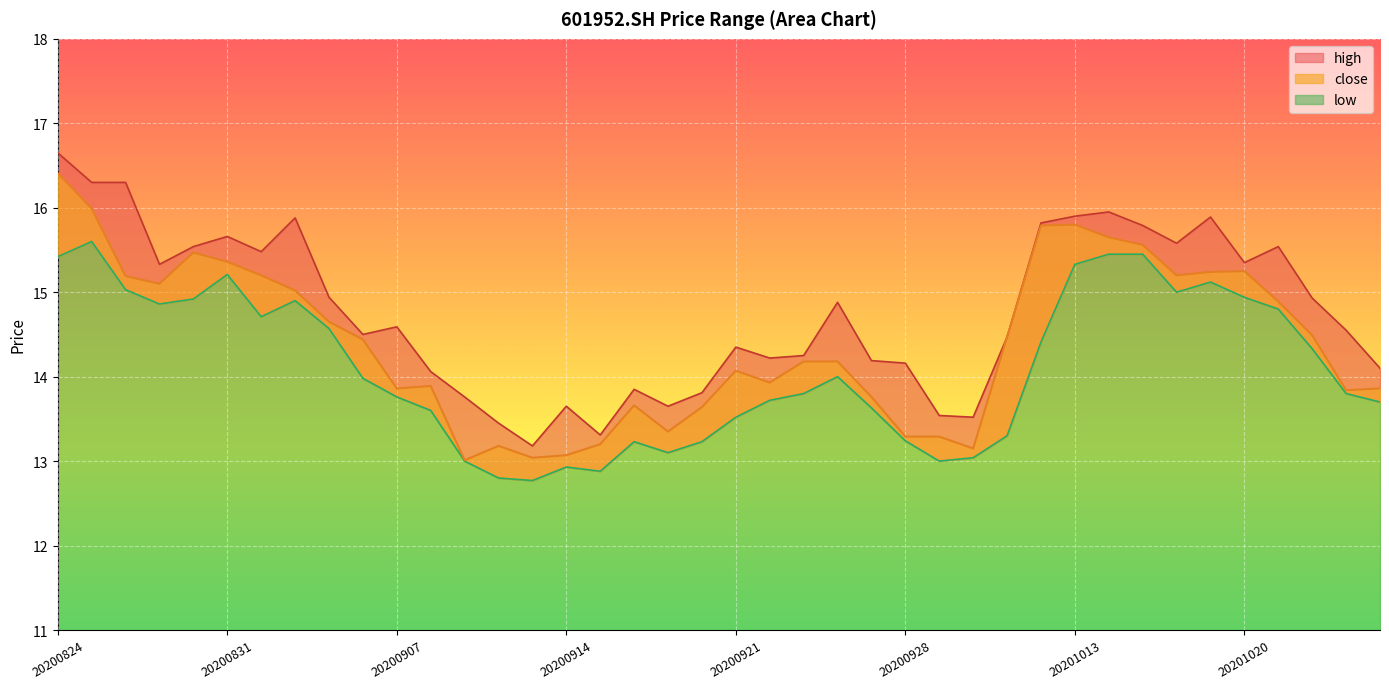

What is the average value of the low series?

14.1